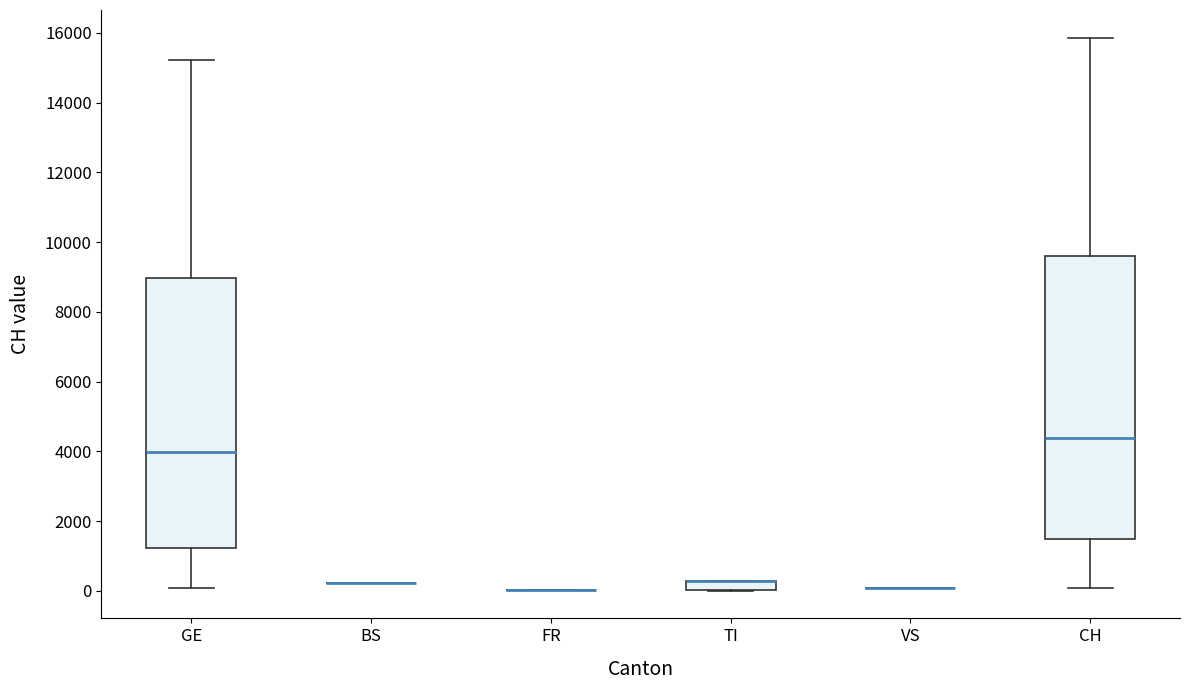

Comparing the boxes themselves (not the whiskers), which one is the tallest?

CH